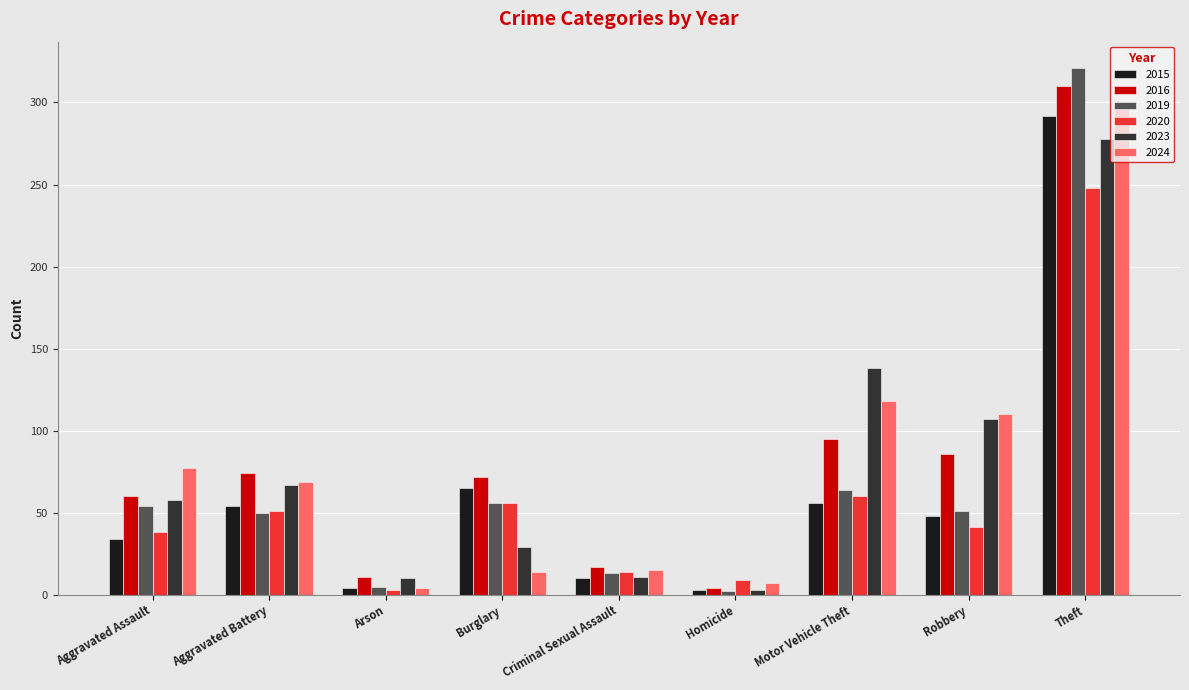

At which category is the sum across all series the highest?

Theft